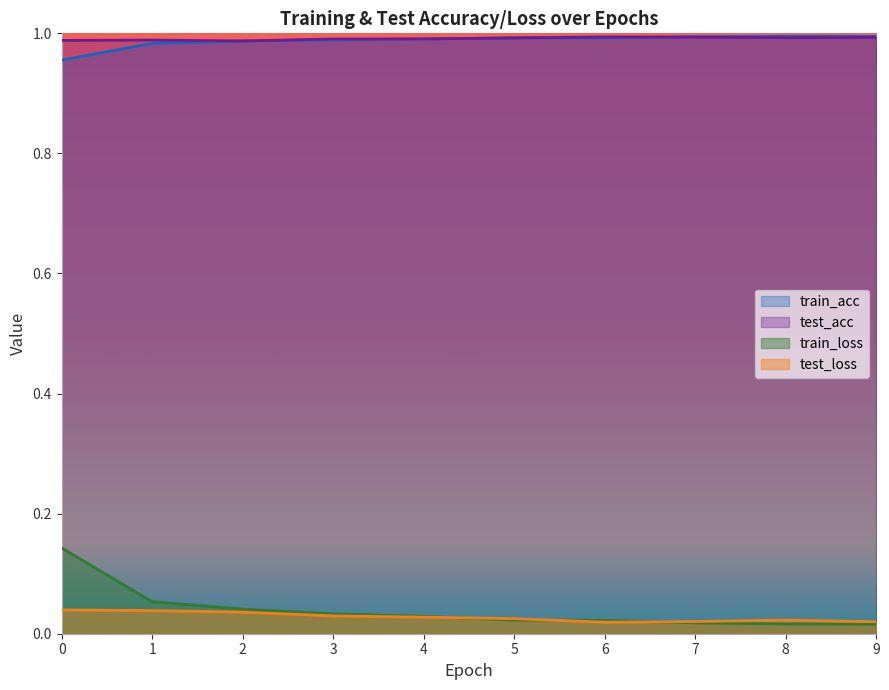

Count the number of data series in this chart.

4